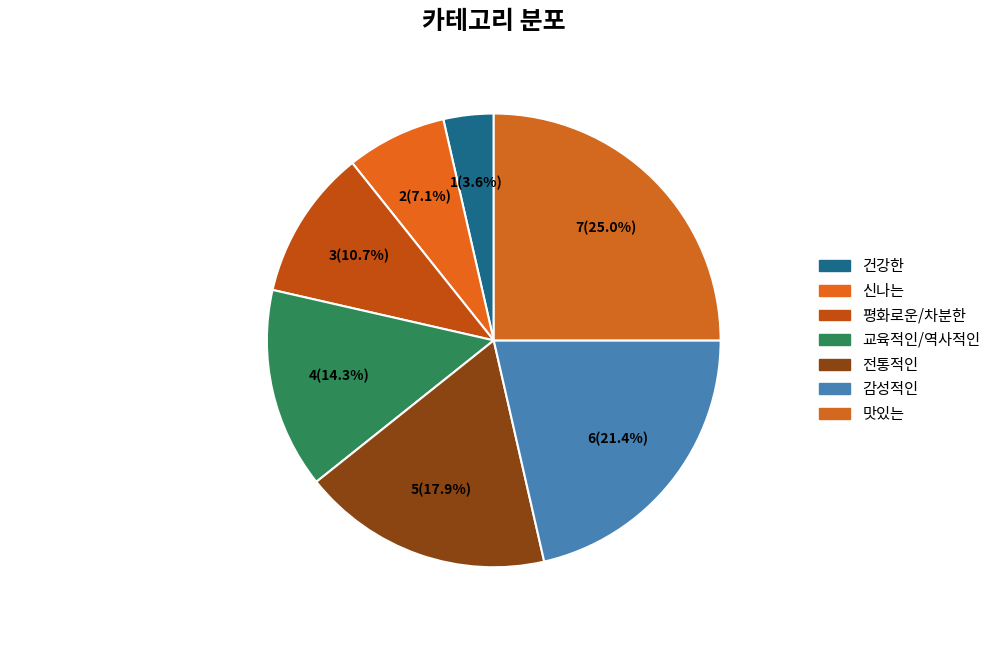

What percentage is the 맛있는 slice, to the nearest percent?

25%